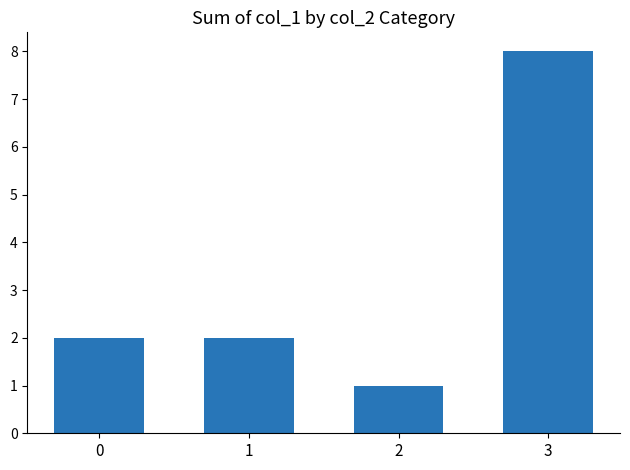

What is the value of the 1st bar from the left?

2